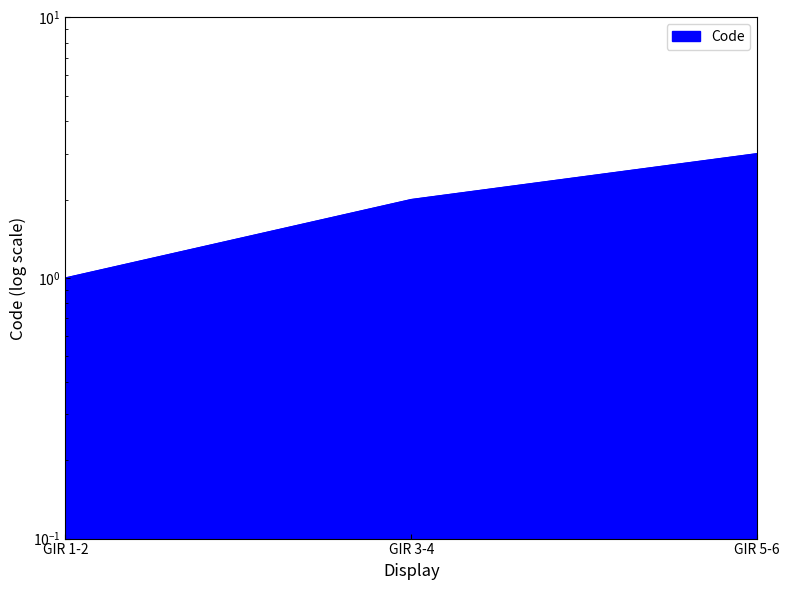

What is the change in value from GIR 1-2 to GIR 3-4?

+1